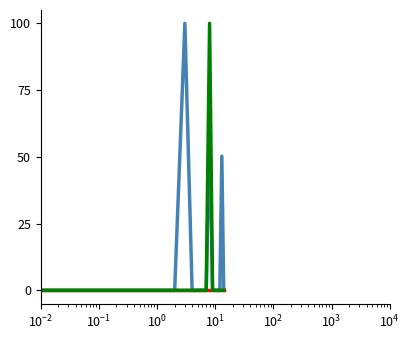

What is the maximum value shown in the chart?

100.0